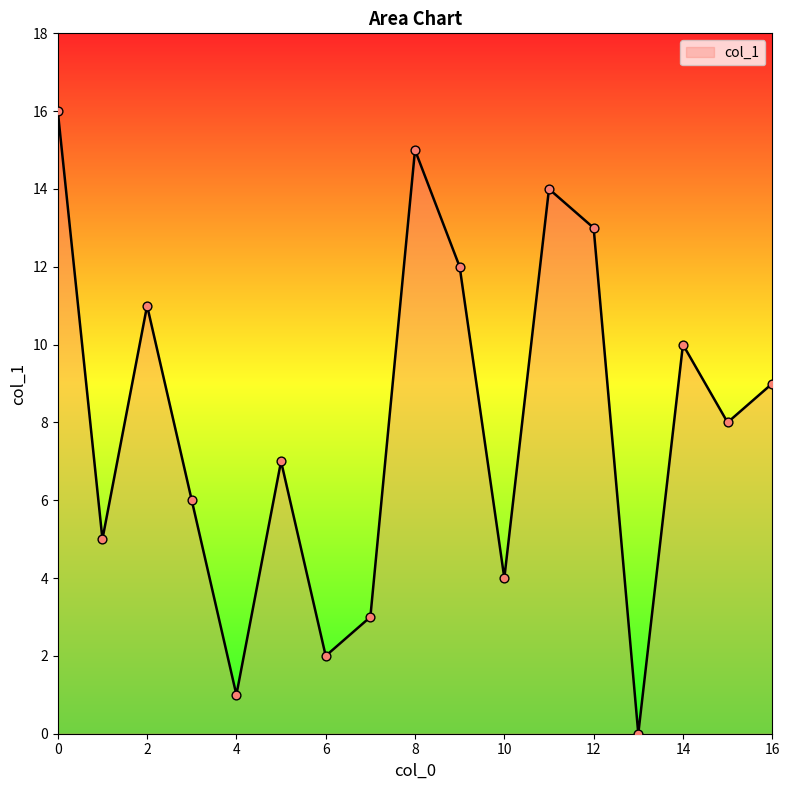

What is the greatest value displayed?

16